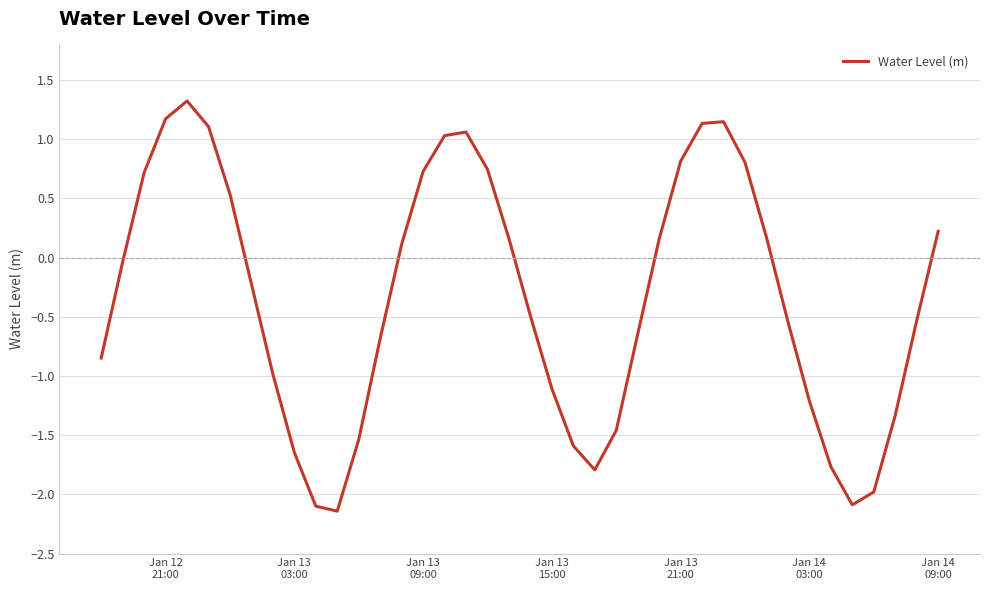

What is the greatest value displayed?

1.3